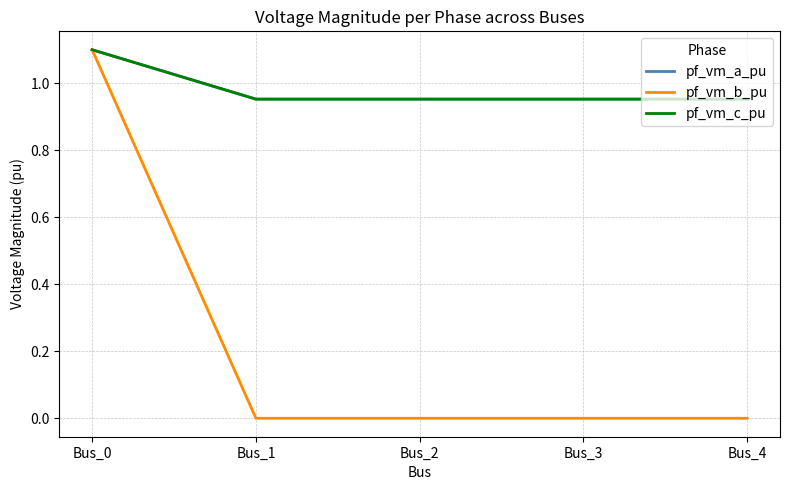

What is the greatest value displayed?

1.1